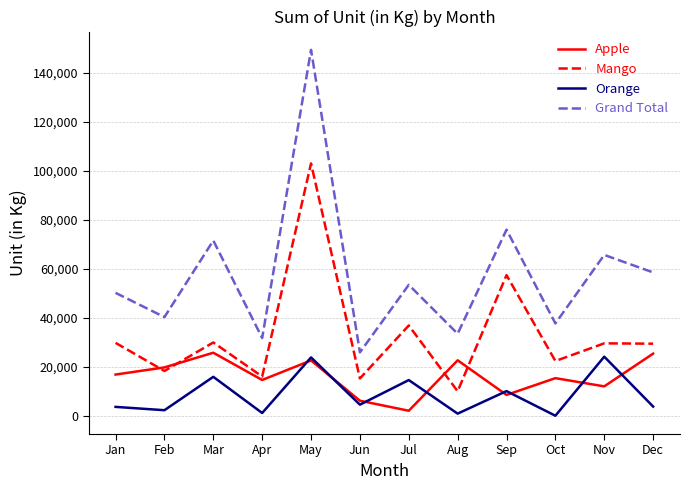

True or false: Orange and Grand Total cross at least once.

False